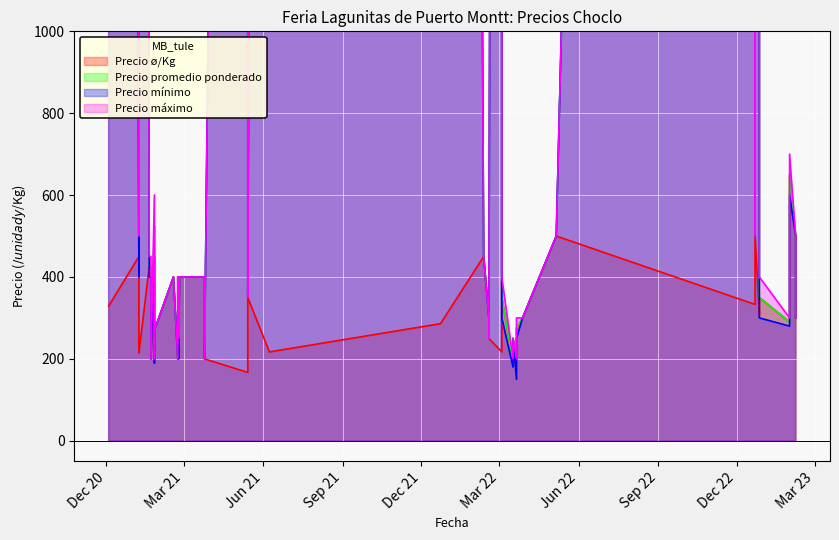

At 4, list the series in order from largest to smallest.

Precio ø/Kg, Precio promedio ponderado, Precio mínimo, Precio máximo